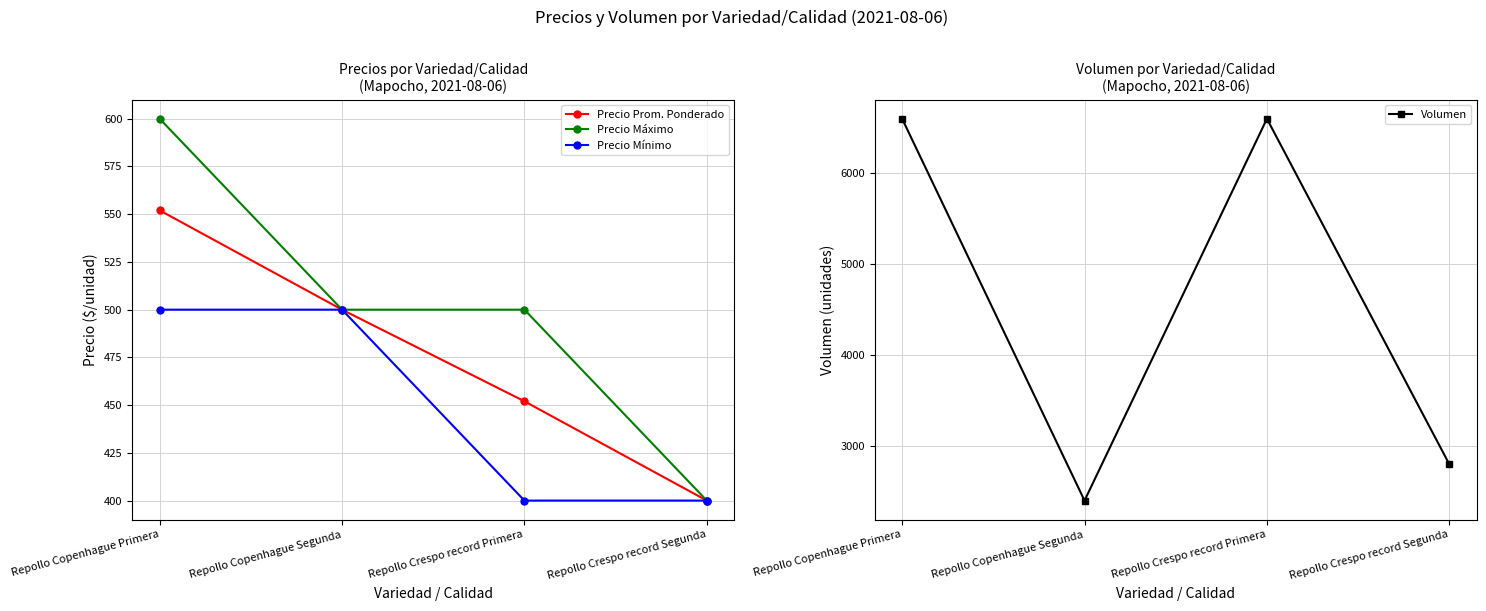

At which category is the sum across all series the highest?

Repollo Copenhague Primera